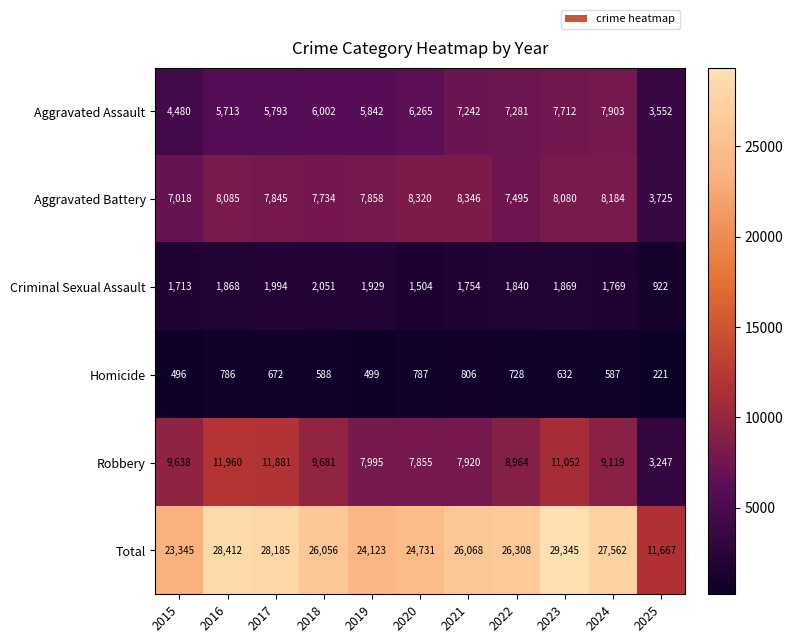

The Homicide series shows 194 at 2020. True or false?

False